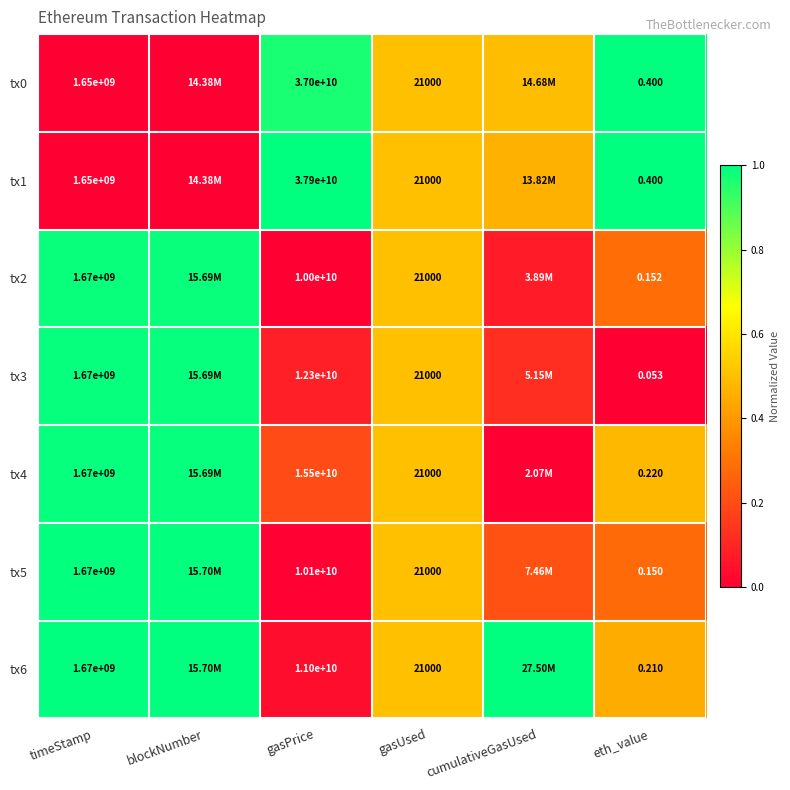

Is the value of tx0 at timeStamp greater than the value of tx4 at timeStamp?

No